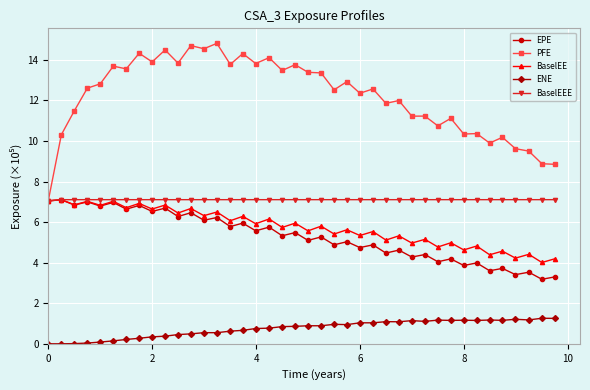

What is the value of the BaselEEE point at the 26th from the left?

7.1